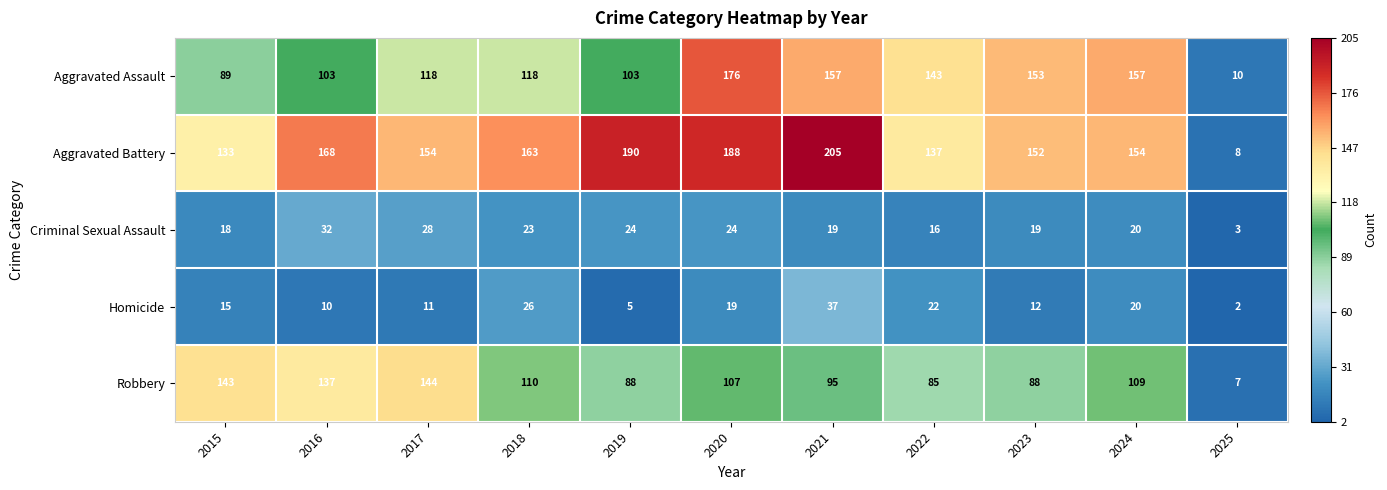

What is the sum of all Homicide values?

179